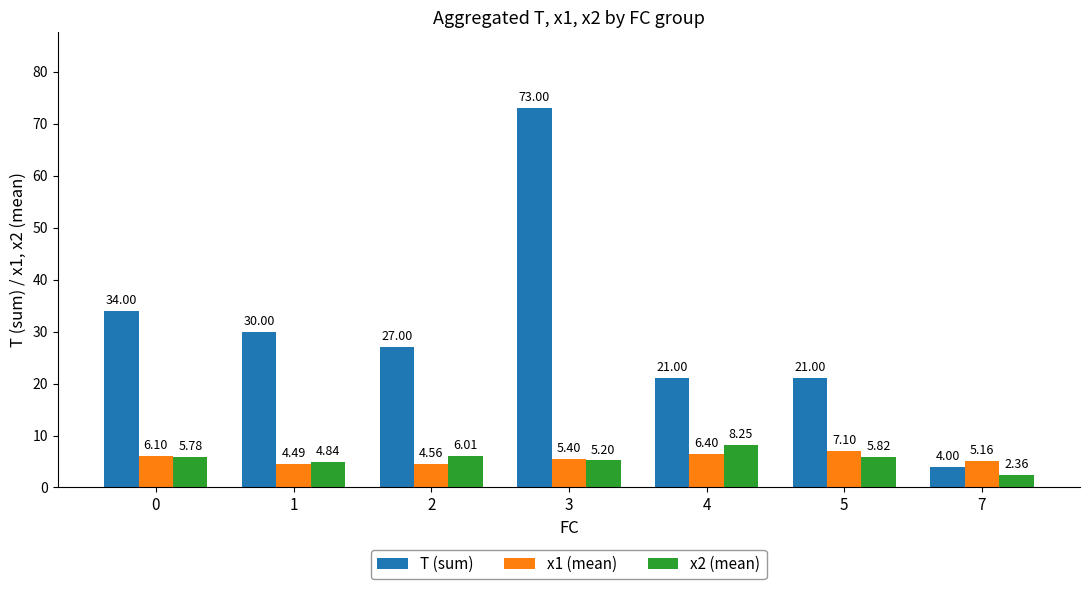

At which category is the sum across all series the highest?

3